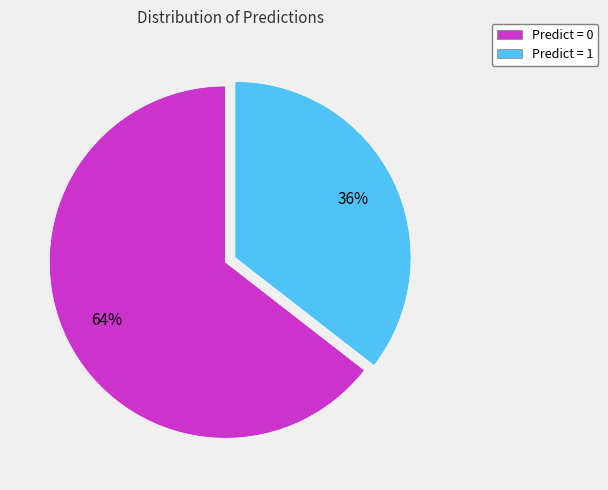

To the nearest percent, what is the average slice percentage?

50%